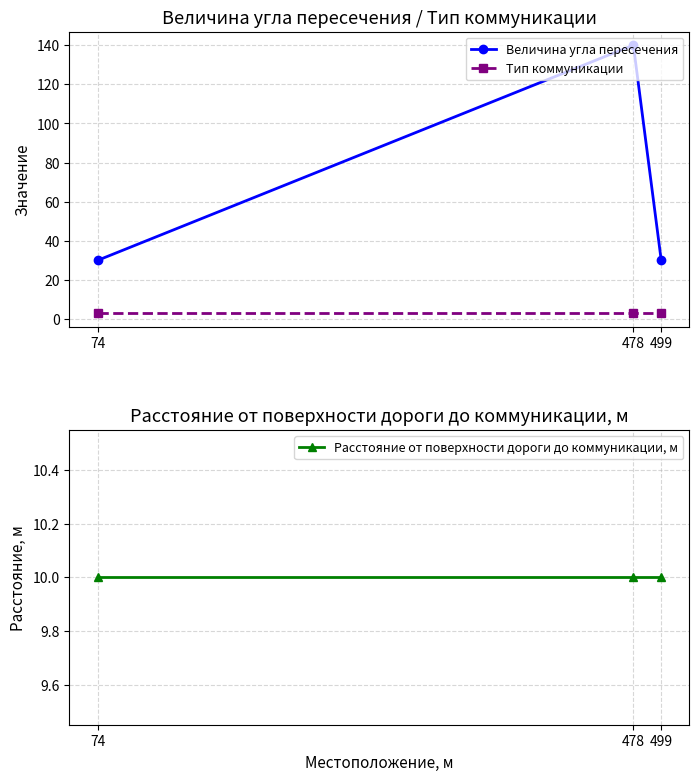

Reading left to right, extract all data points from this chart.

Величина угла пересечения: 74=30	478=140	499=30
Тип коммуникации: 74=3	478=3	499=3
Расстояние от поверхности дороги до коммуникации, м: 74=10	478=10	499=10